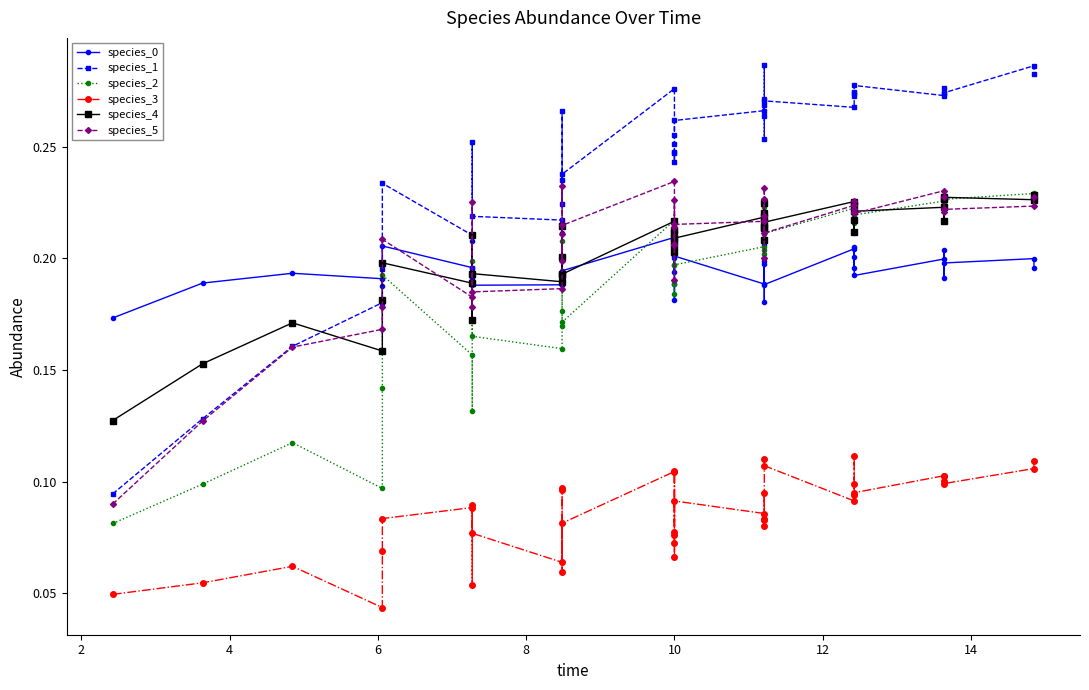

How many distinct data groups are displayed?

6